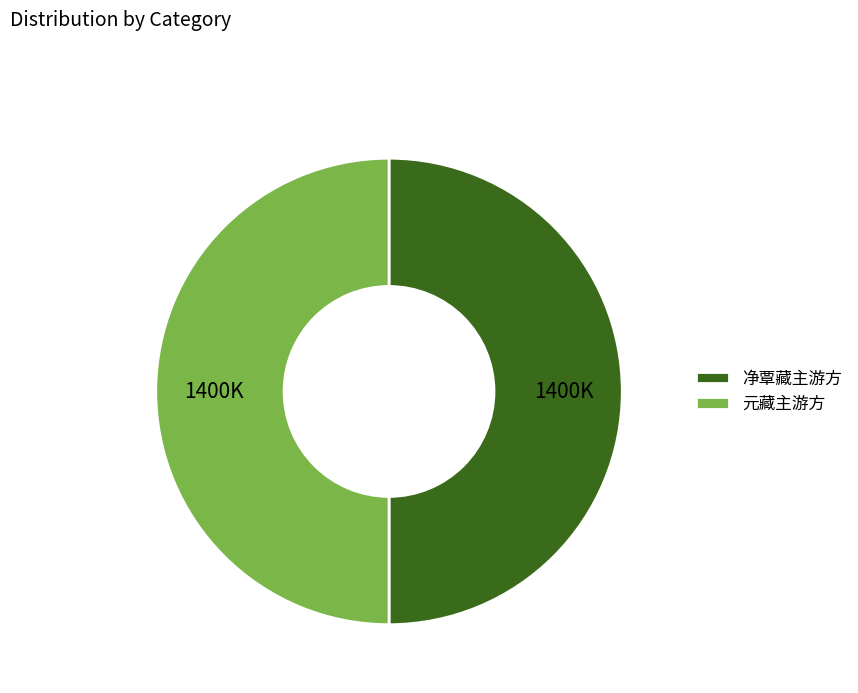

Do 净覃藏主游方 and 元藏主游方 together represent more than half of the pie?

Yes